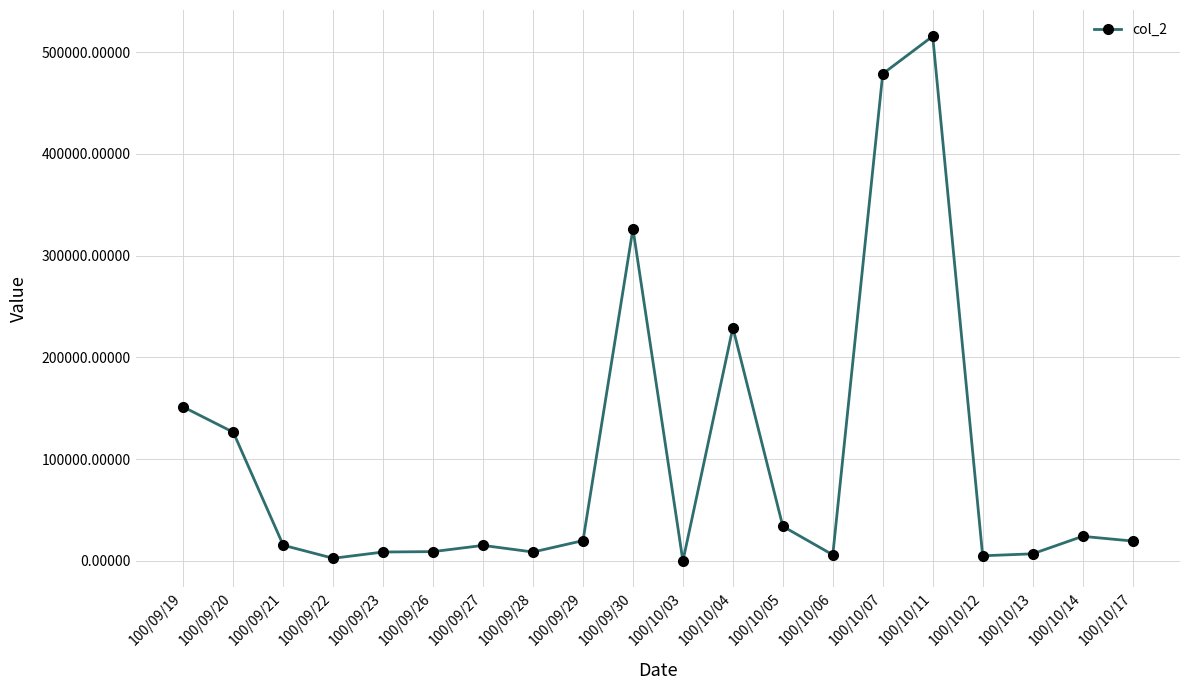

What is the change in value from 100/09/19 to 100/09/29?

-131280